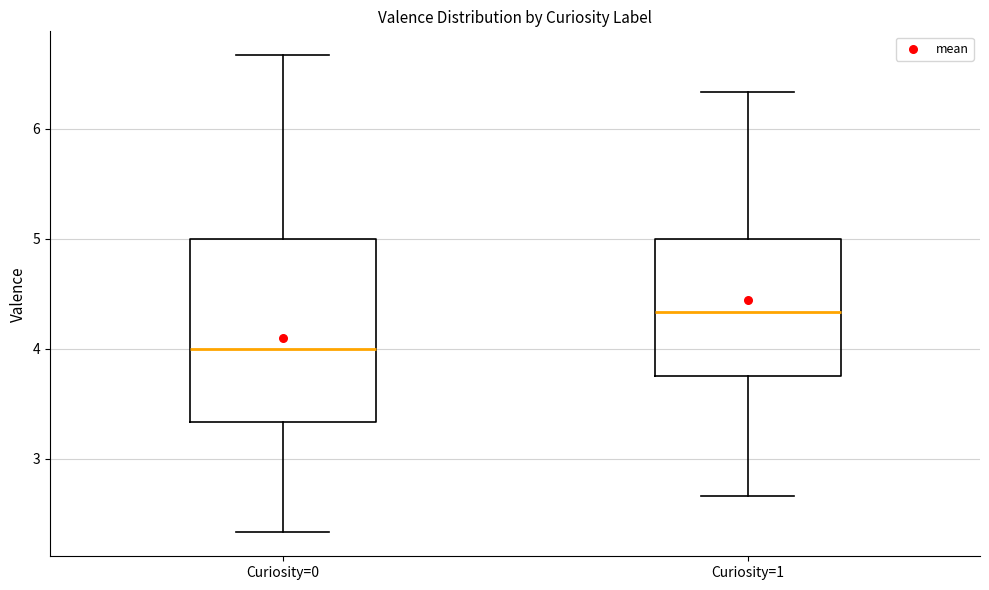

Which box is the tallest, from its lower edge to its upper edge?

Curiosity=0